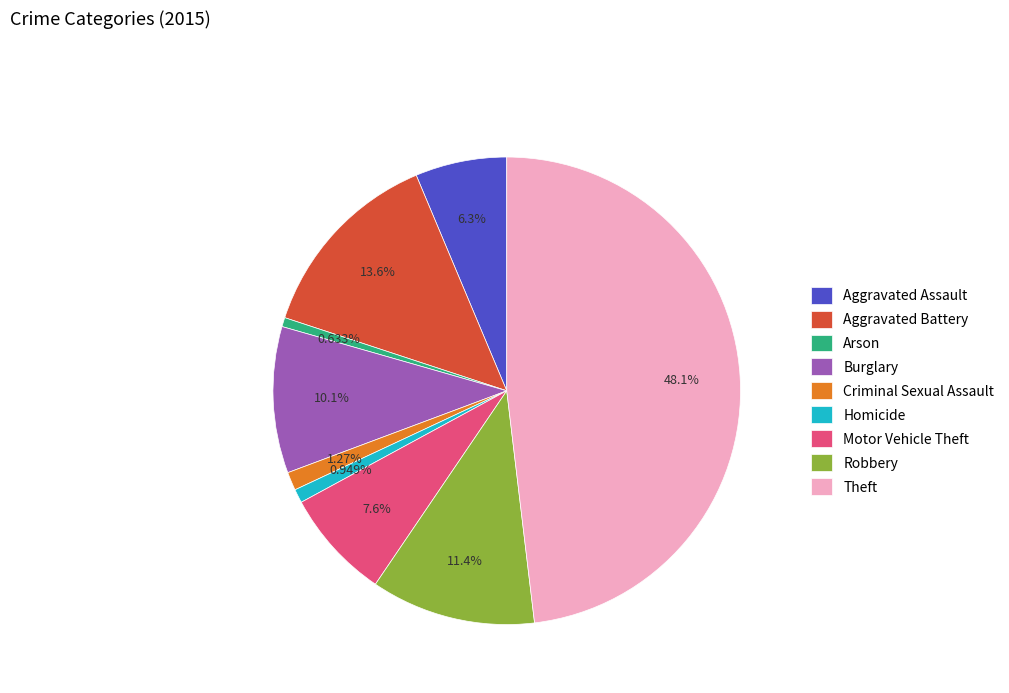

What percentage is NOT represented by Theft?

51.9%